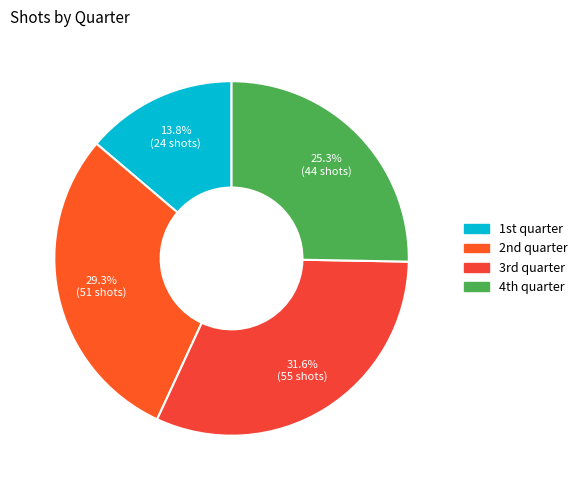

Count the number of slices in the pie.

4